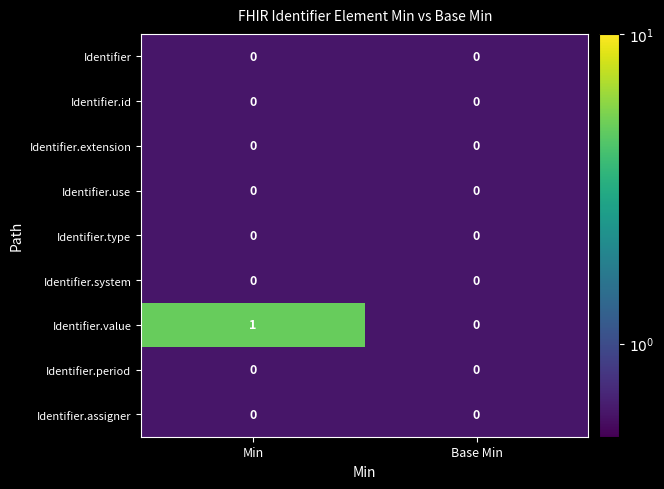

What is the smallest value displayed?

0